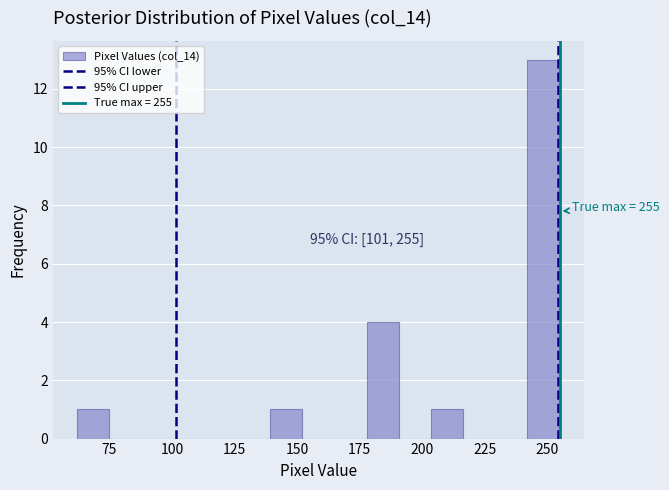

Read against the x-axis, roughly where is the centre of the tallest bar?

250